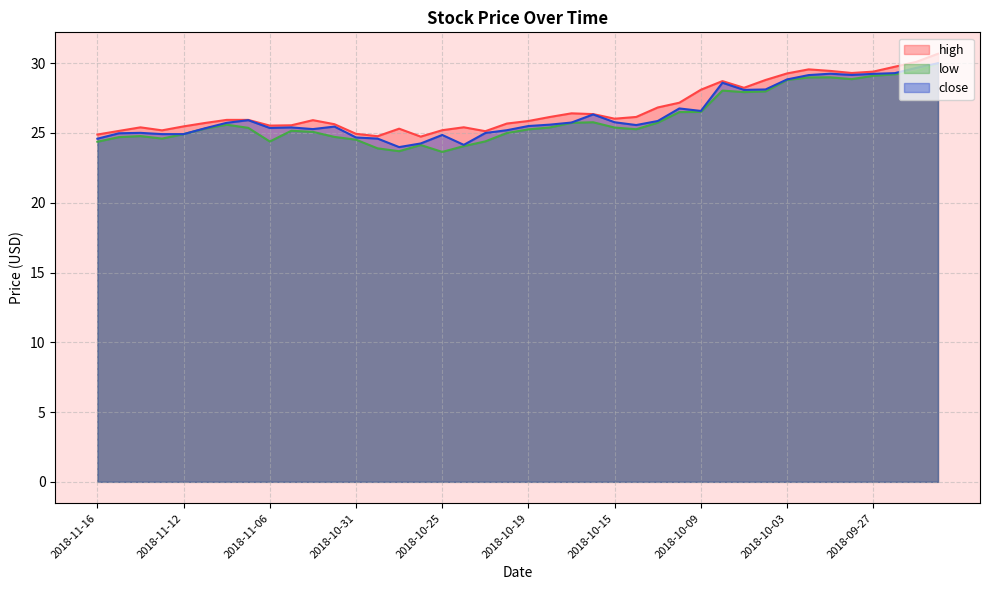

At which category does low reach its first local valley?

2018-11-13